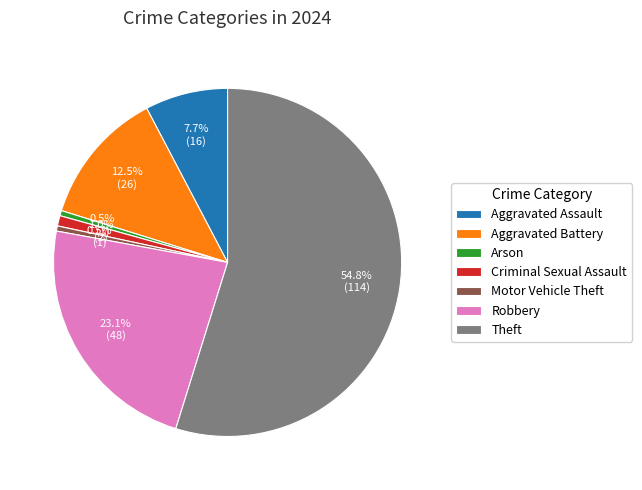

To the nearest percent, what percentage of the pie is Criminal Sexual Assault?

1%